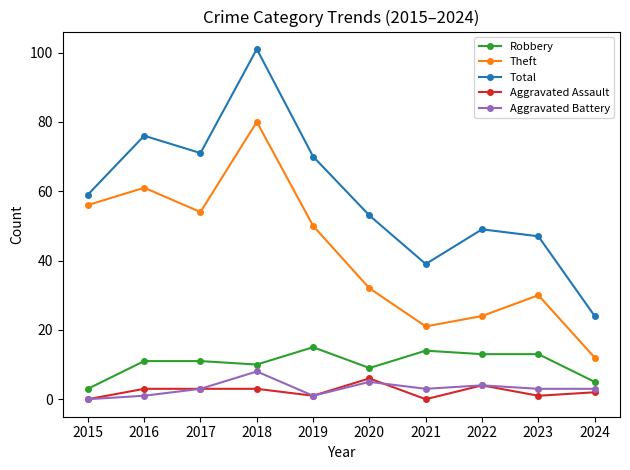

Which series has the widest spread of values?

Total